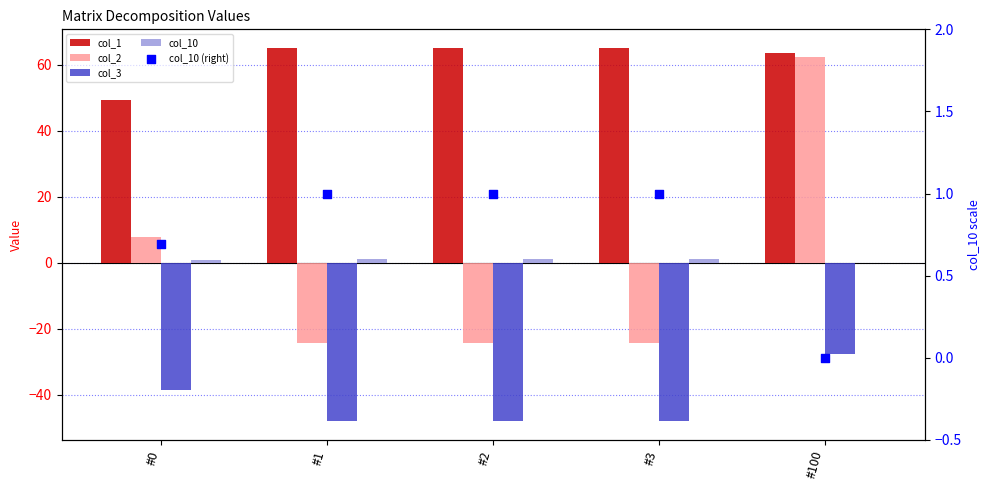

Which series has the largest total across all categories?

col_1